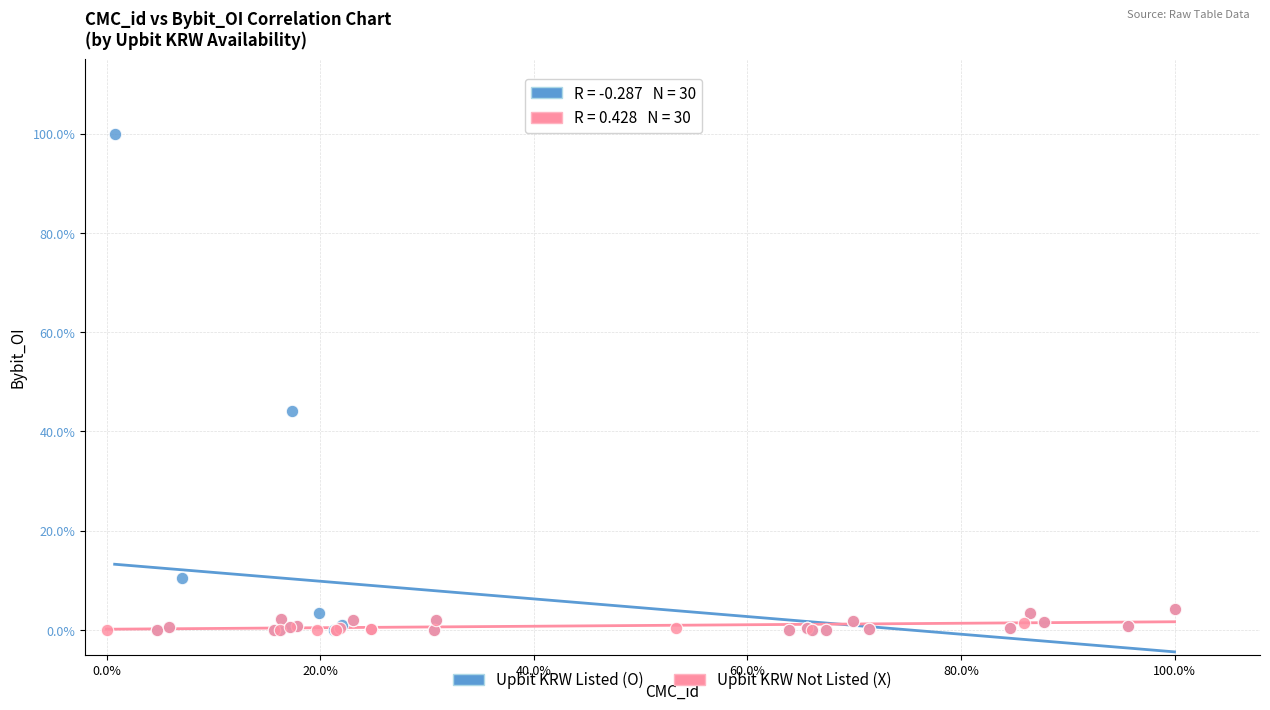

Which series contains the highest Y value?

Upbit KRW Listed (O)